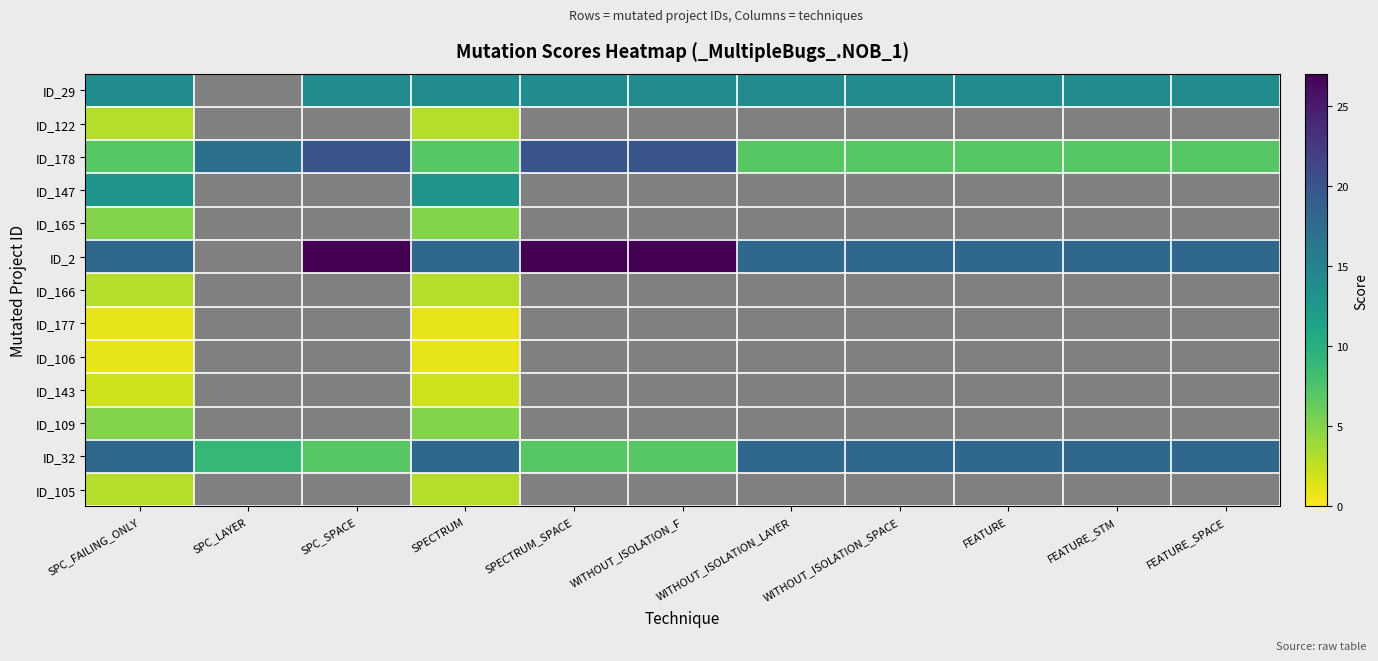

Which label corresponds to the smallest value in the chart?

SPC_FAILING_ONLY